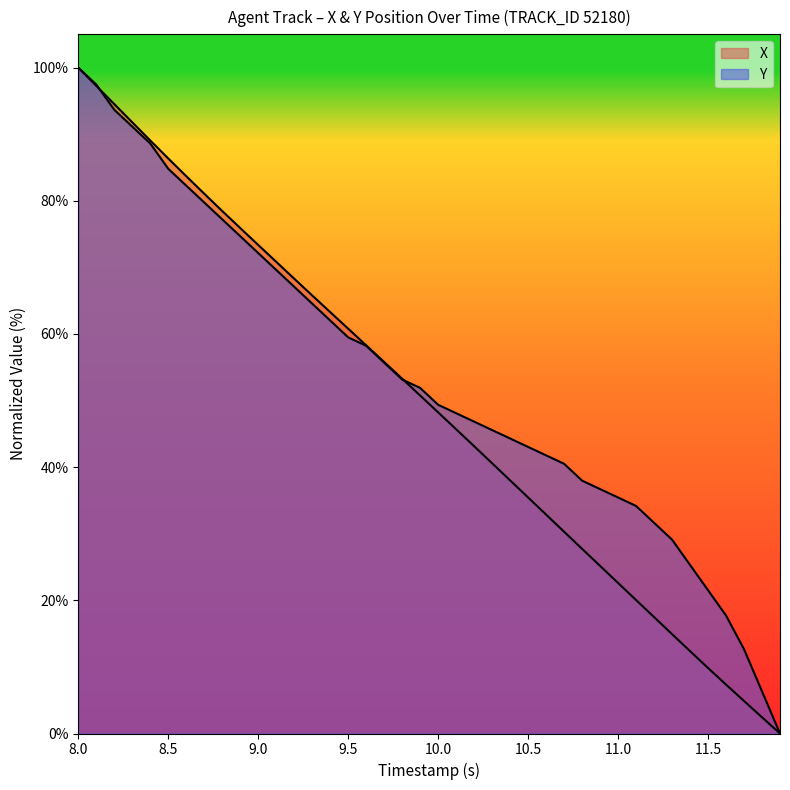

What is the total value across all series at 9.2?

135.4